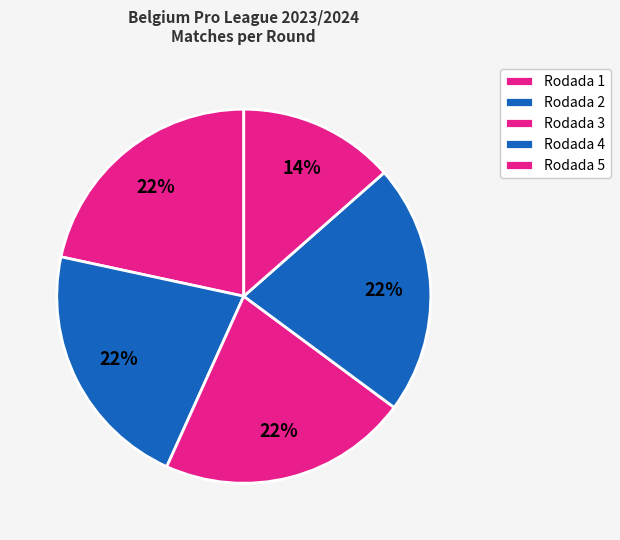

What percentage is the Rodada 2 slice, to the nearest percent?

22%